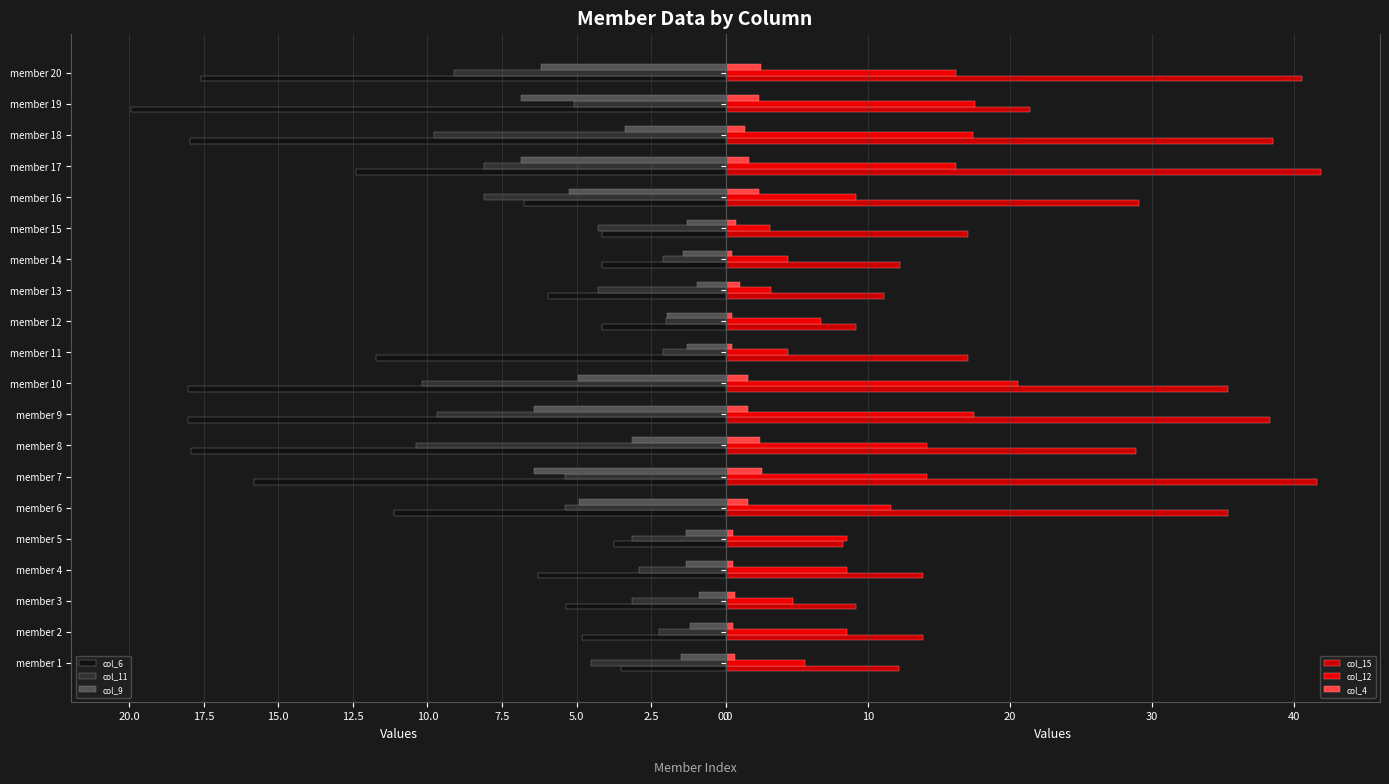

Is the value of col_9 at member 2 greater than the value of col_6 at member 7?

No